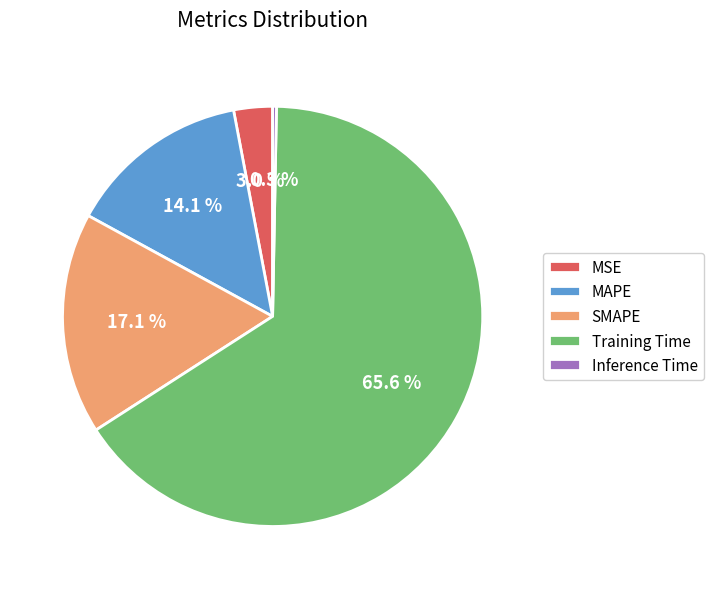

Rank the categories by value from lowest to highest.

Inference Time, MSE, MAPE, SMAPE, Training Time